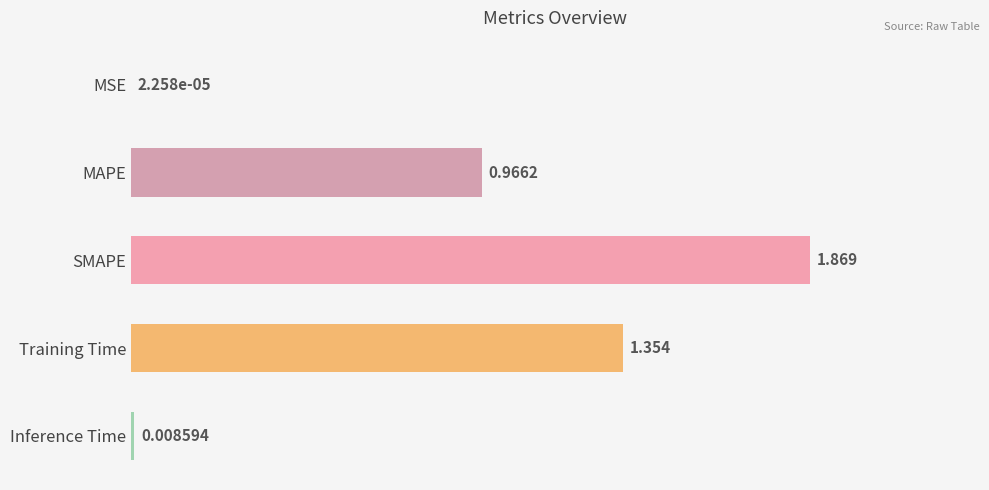

Between Inference Time and SMAPE, which is larger?

SMAPE